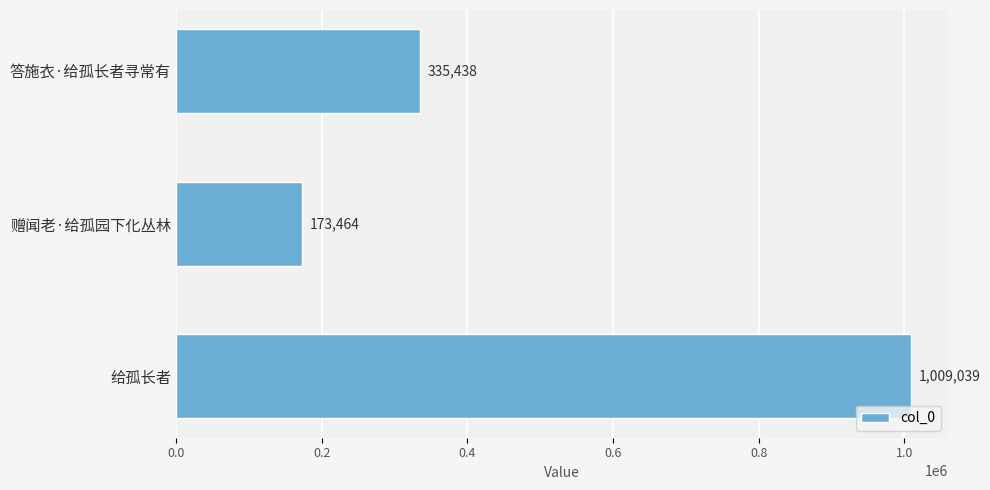

At which category does the chart reach its minimum across all series?

赠闻老·给孤园下化丛林